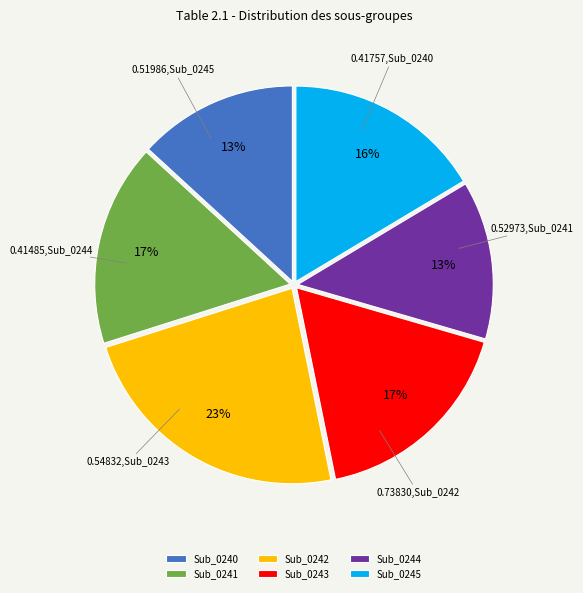

Count the number of slices in the pie.

6